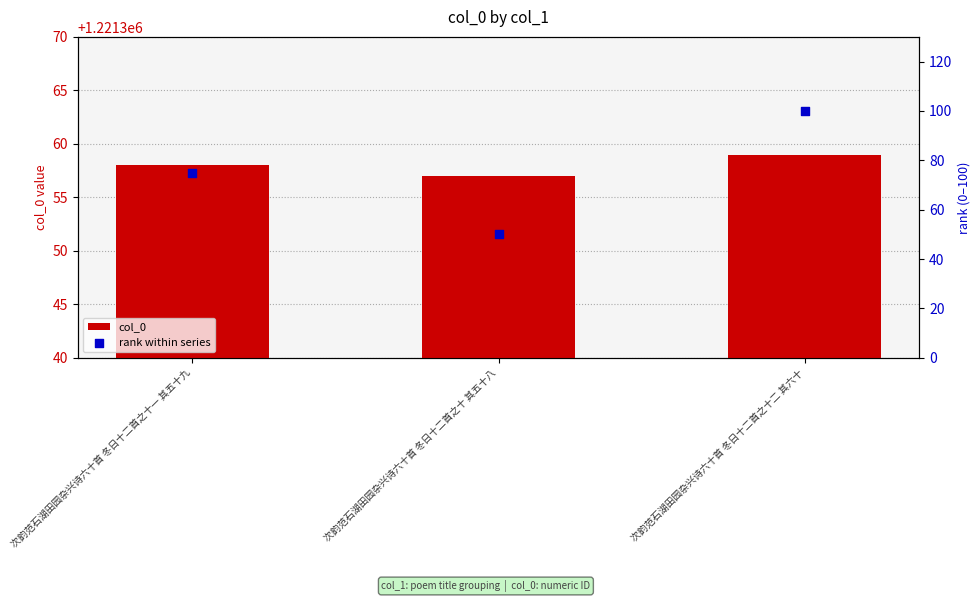

What are all the series names shown in the legend?

col_0, rank within series